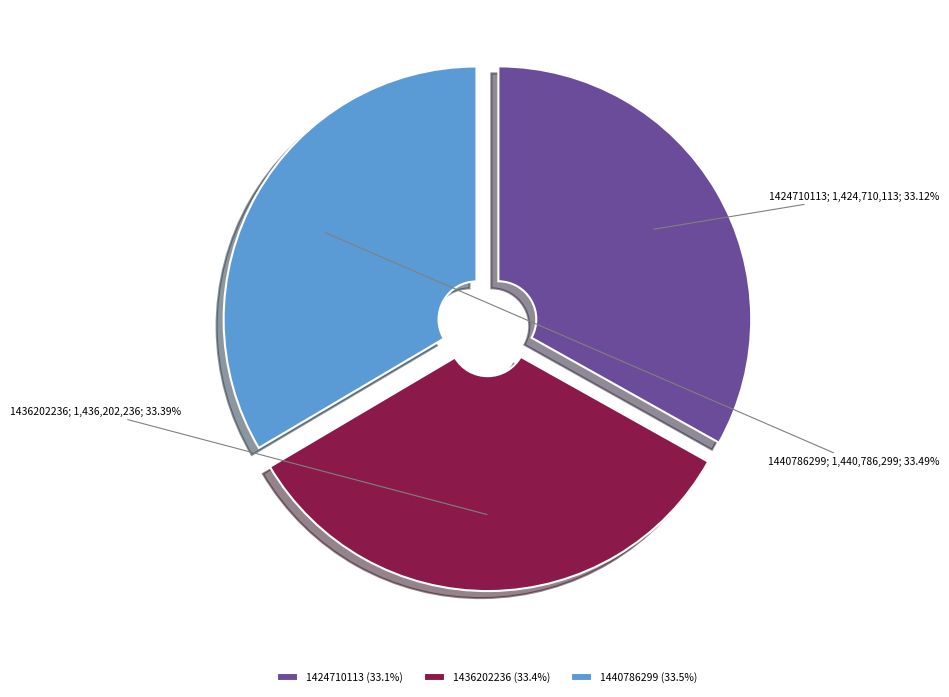

How much of the chart is everything except 1436202236?

66.6%